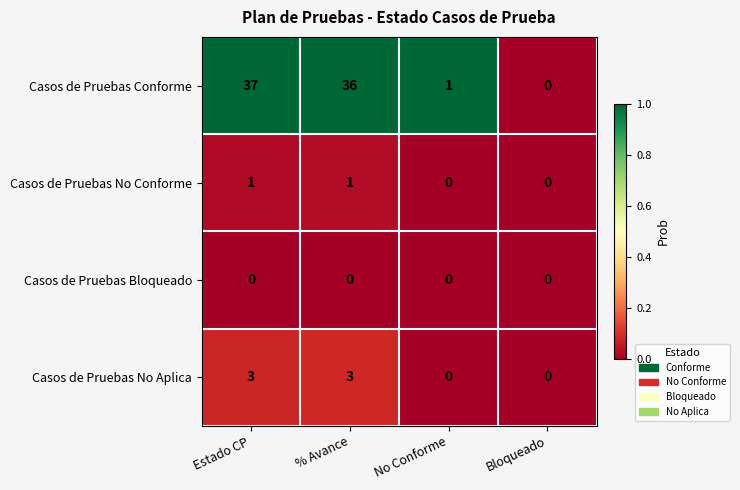

What is the difference between the maximum and second lowest values in the Casos de Pruebas Conforme series?

36